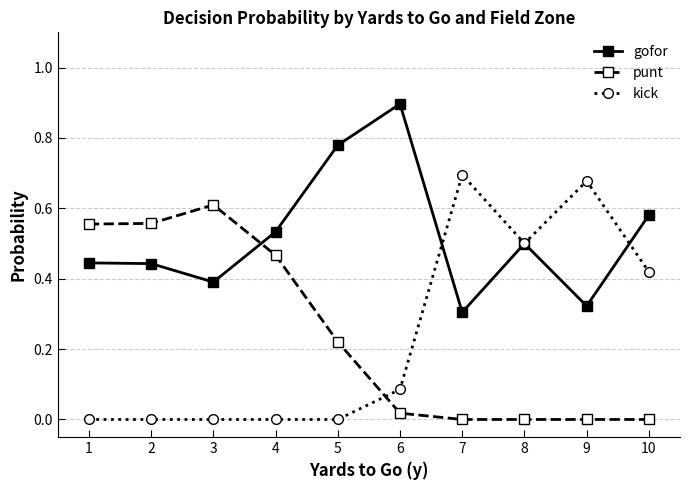

Which series has the largest range (max minus min)?

kick